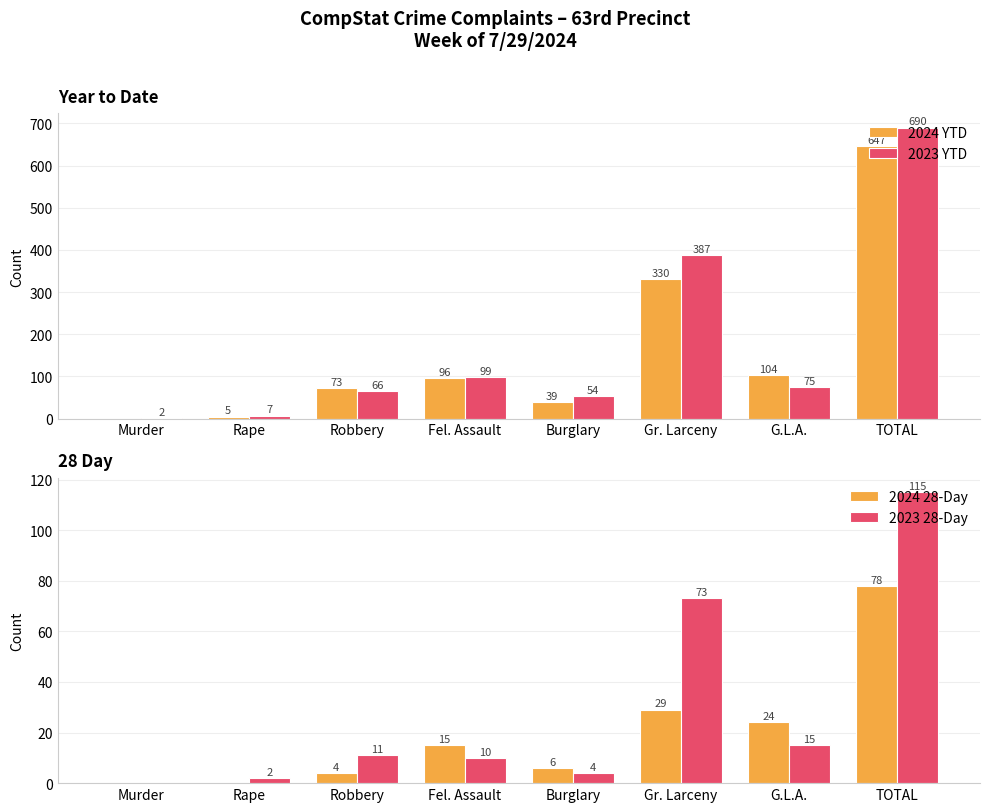

Is it true that 2024 28-Day equals 21 at Fel. Assault?

False